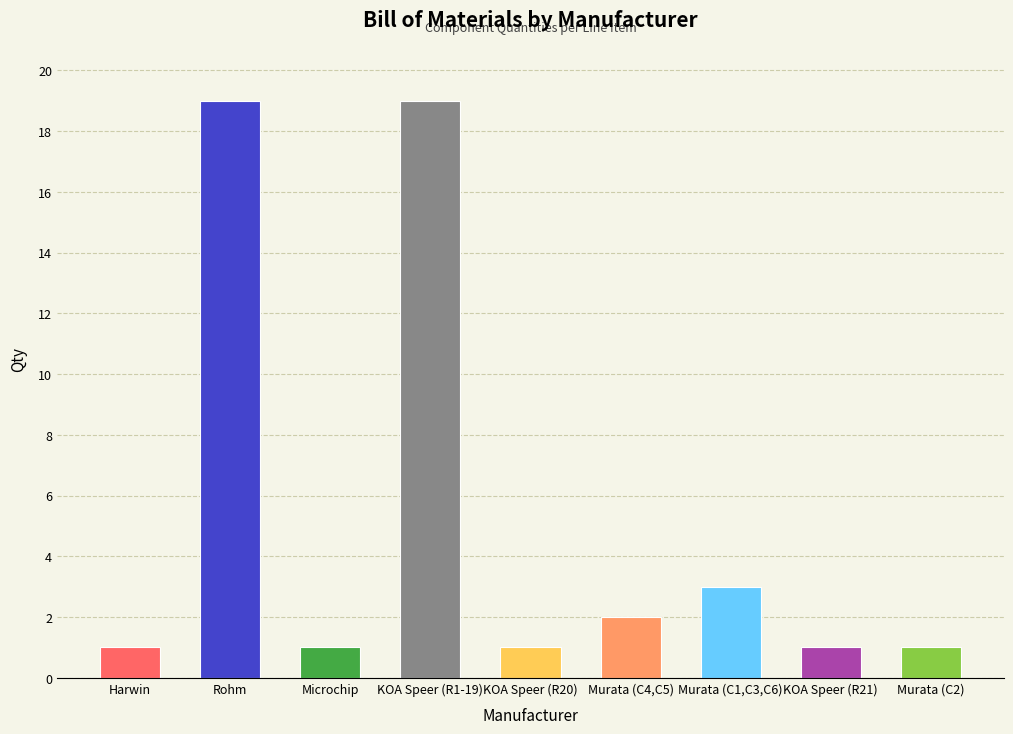

Reading left to right, list all the values displayed in this chart.

Harwin=1	Rohm=19	Microchip=1	KOA Speer (R1-19)=19	KOA Speer (R20)=1	Murata (C4,C5)=2	Murata (C1,C3,C6)=3	KOA Speer (R21)=1	Murata (C2)=1